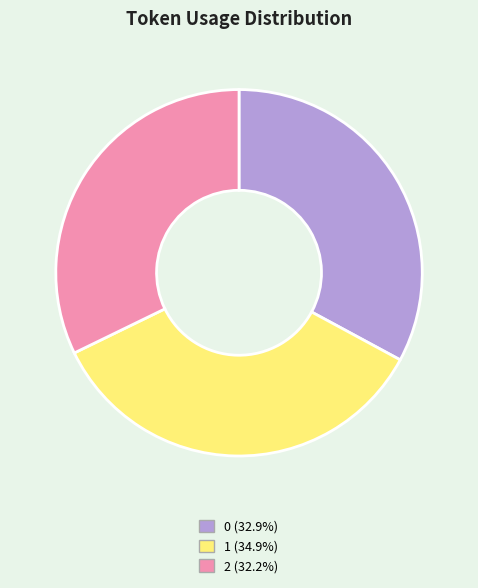

Which slice is the smallest?

2